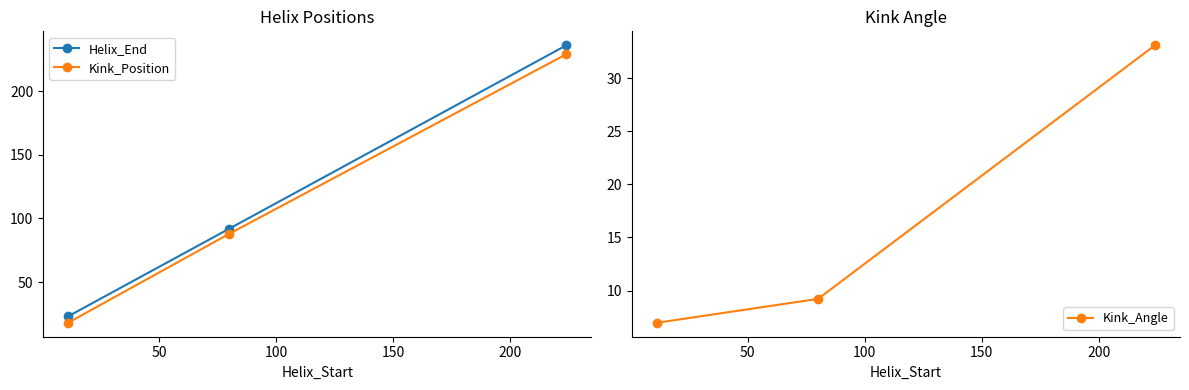

How many Kink_Position values are between 18 and 229?

3